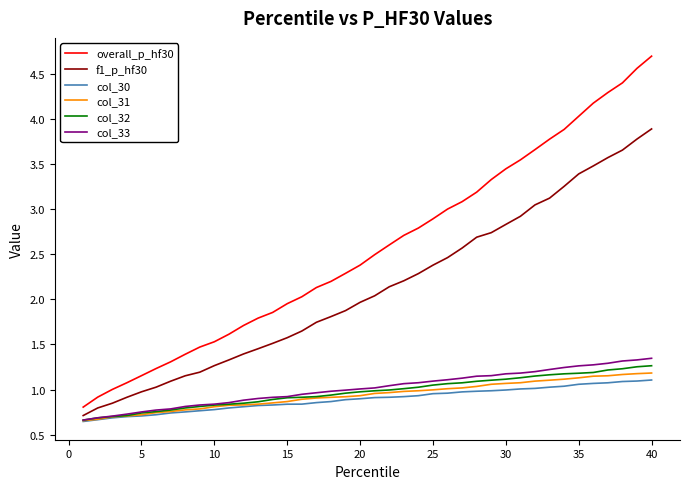

True or false: overall_p_hf30 and col_32 intersect in this chart.

False